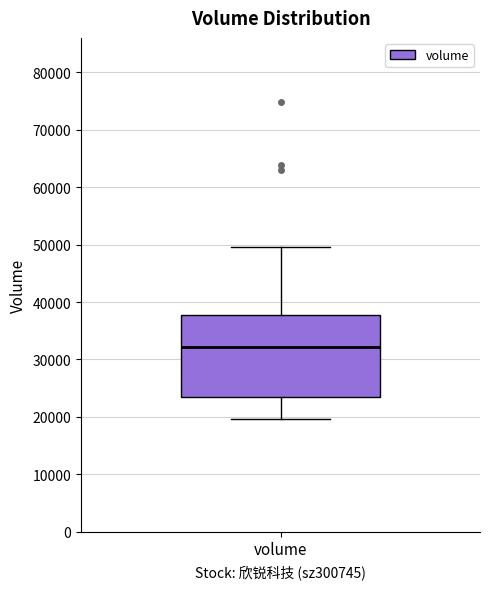

Read this box plot against the y-axis: the position of the median line, the range covered by the box, and the ends of both whiskers. The values are not printed on the chart, so give them approximately, as read against the axis.

median 32000, box 23000 to 38000, whiskers 20000 to 50000